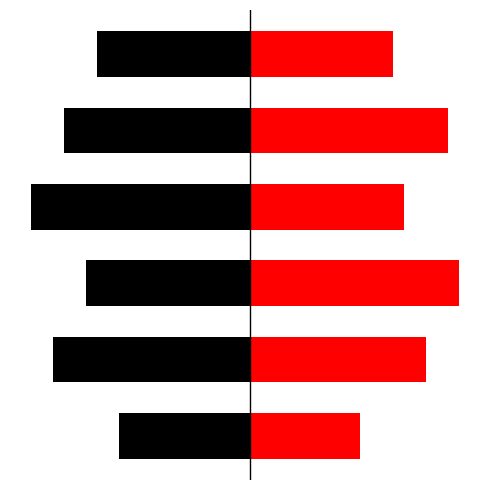

What is the difference between the maximum and second lowest values in the Level series?

0.3